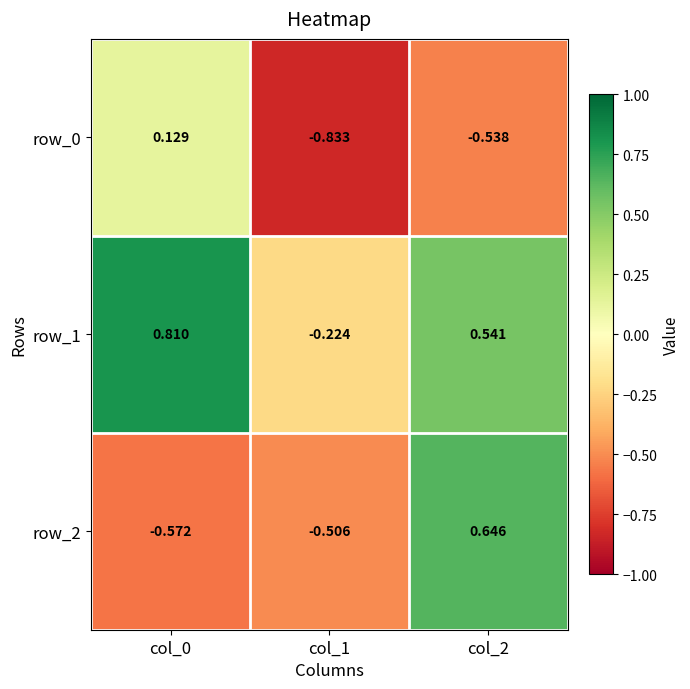

How many data points does each series have?

3